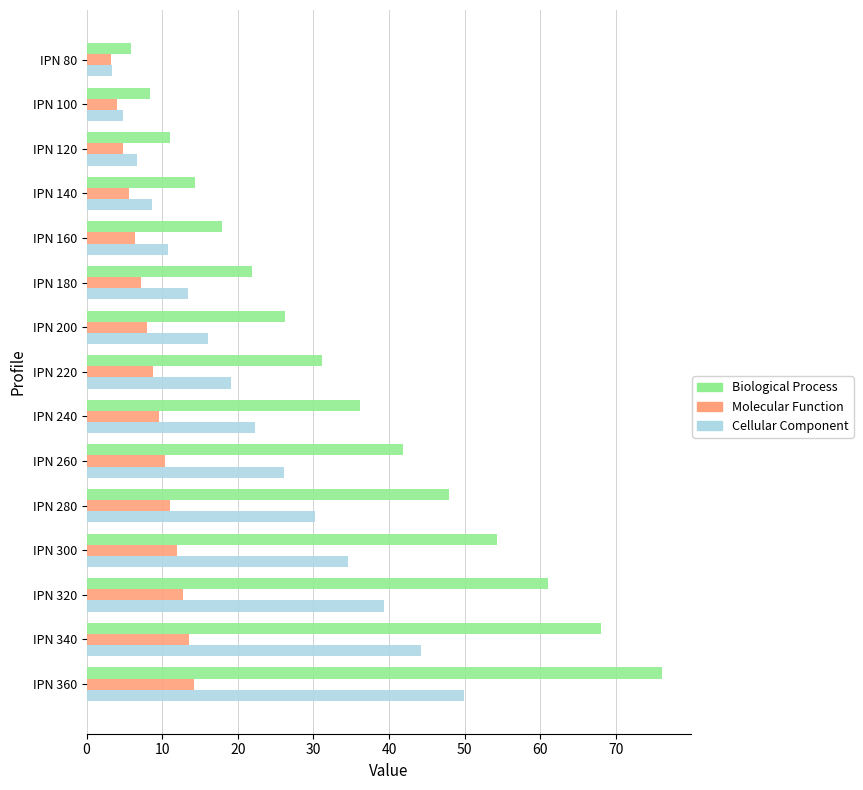

What is the total value across all series at IPN 160?

35.1